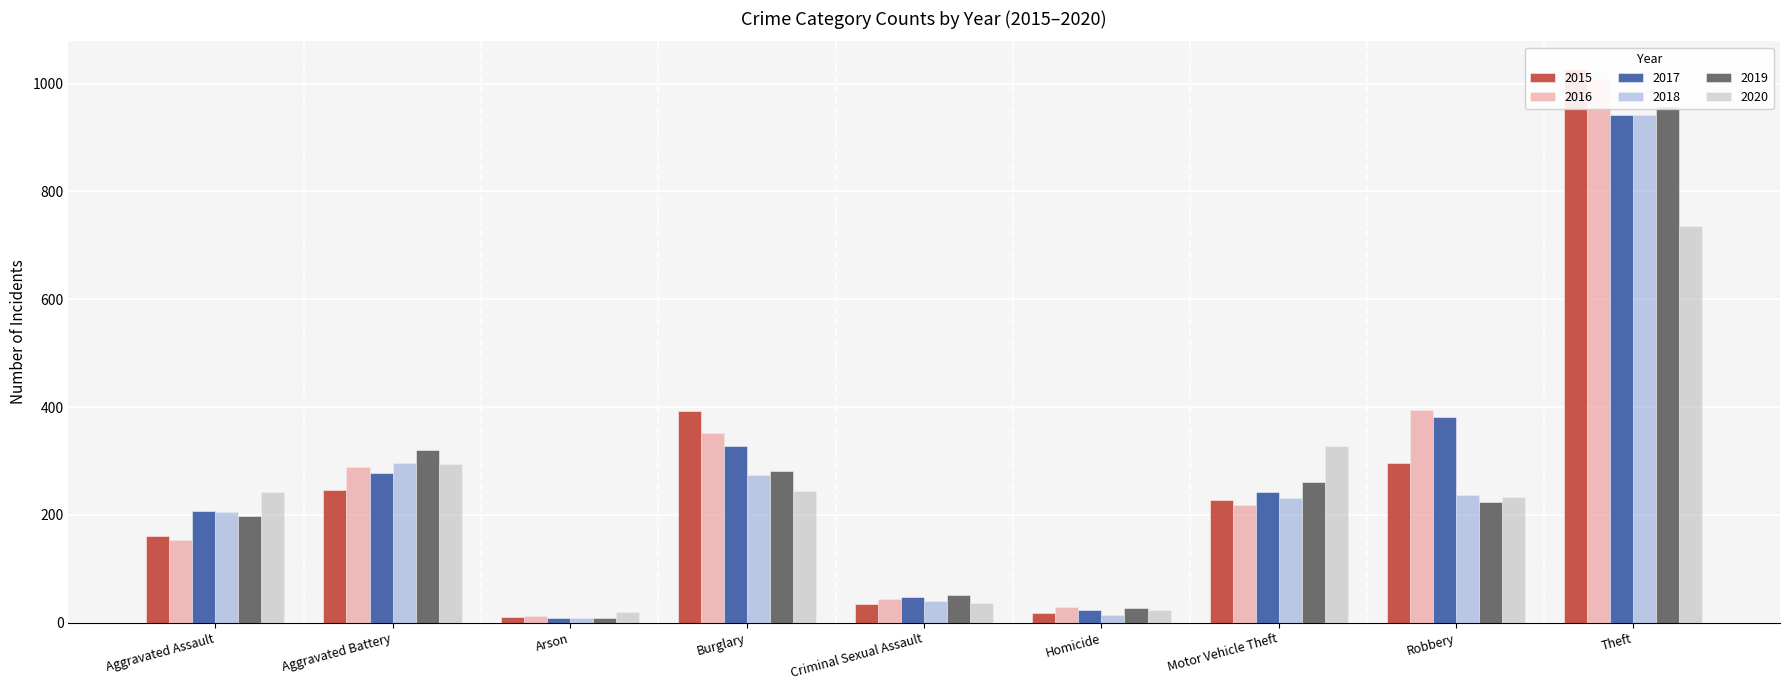

Reading right to left, what are all the values shown in this chart?

2015: 1027	297	228	17	34	393	11	246	160
2016: 1009	394	218	29	43	352	13	288	154
2017: 941	381	243	24	47	327	9	277	207
2018: 941	237	232	15	40	273	9	297	206
2019: 959	224	260	27	51	281	8	321	197
2020: 736	233	328	24	36	245	20	294	242